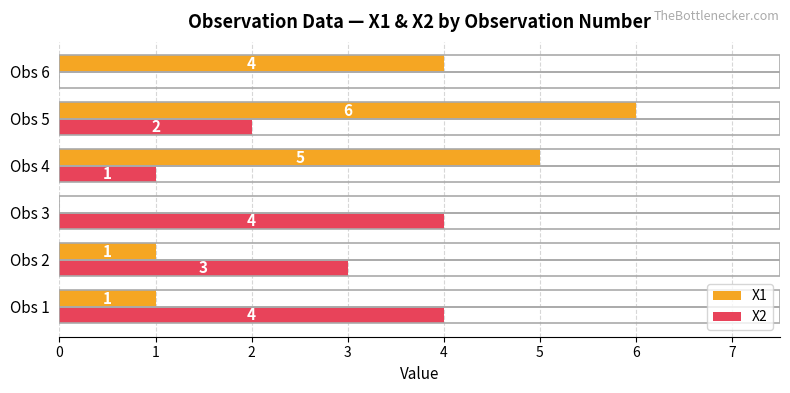

What is the total value across all series at Obs 2?

4